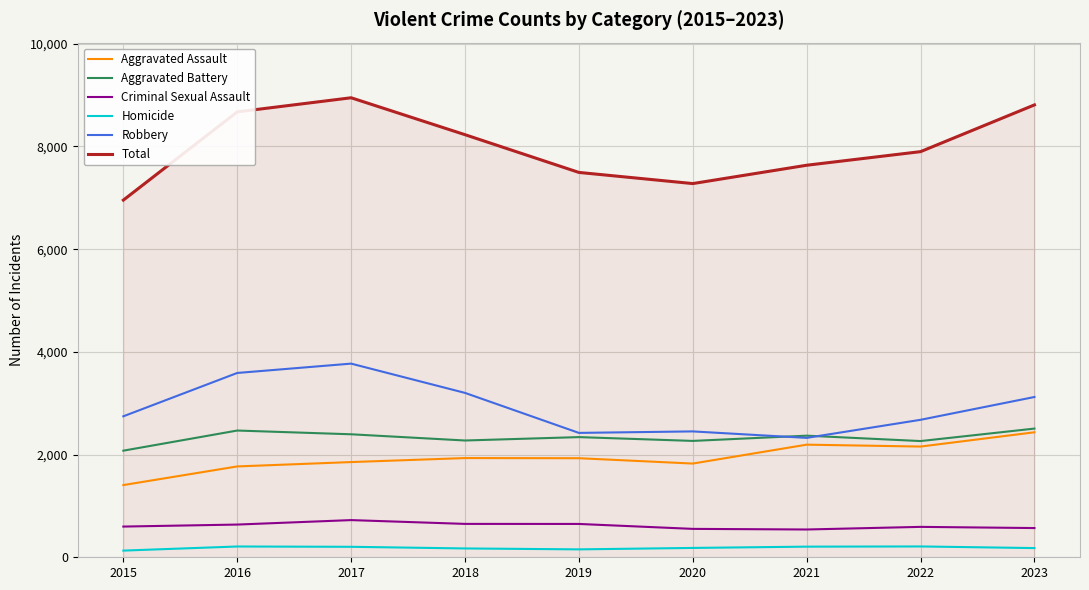

Which series has the largest total across all categories?

Total